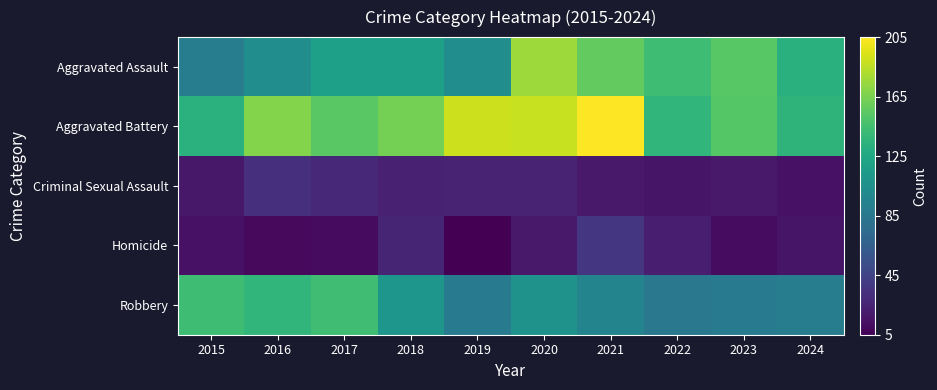

At which category is the sum across all series the highest?

2020